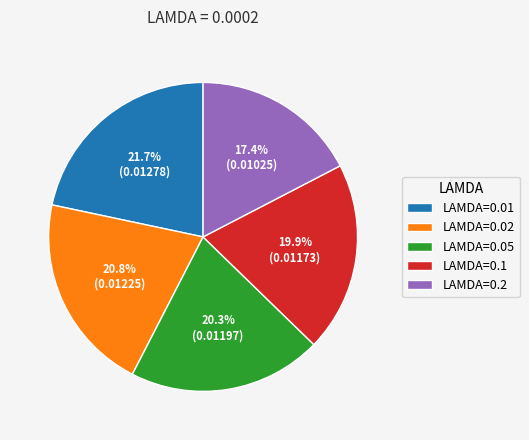

How many slices are in this pie chart?

5